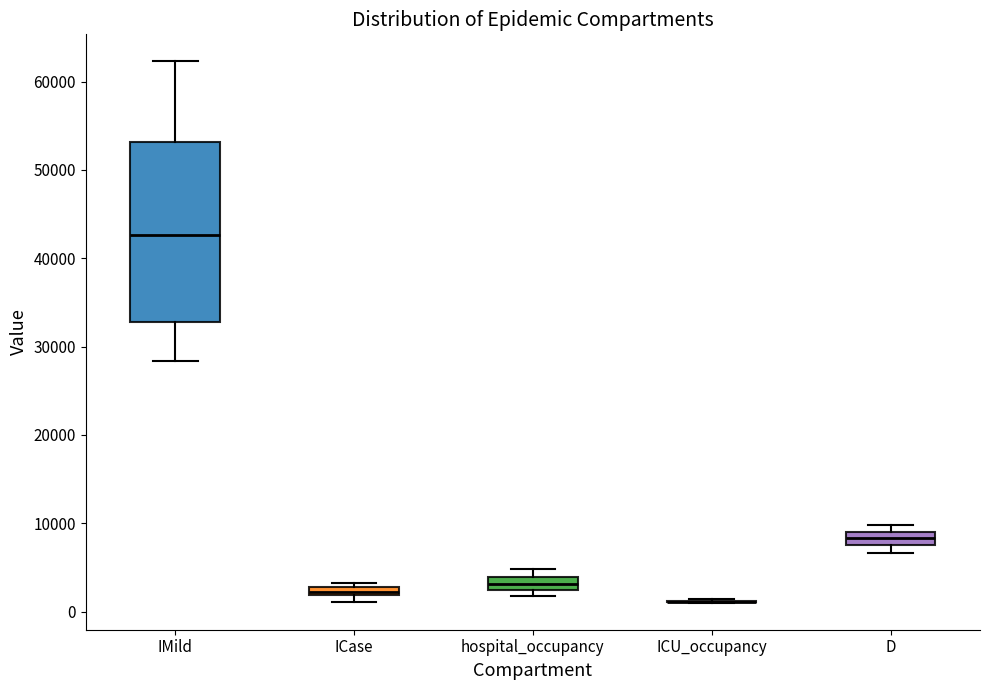

Which box is the tallest, from its lower edge to its upper edge?

IMild